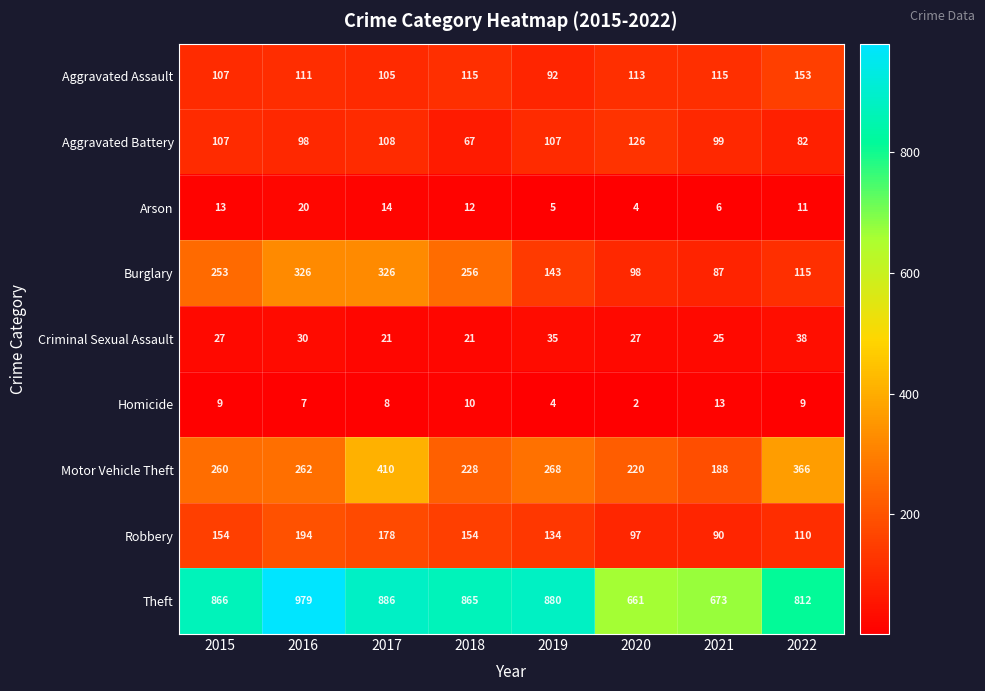

Is it true that Burglary equals 453 at 2016?

False